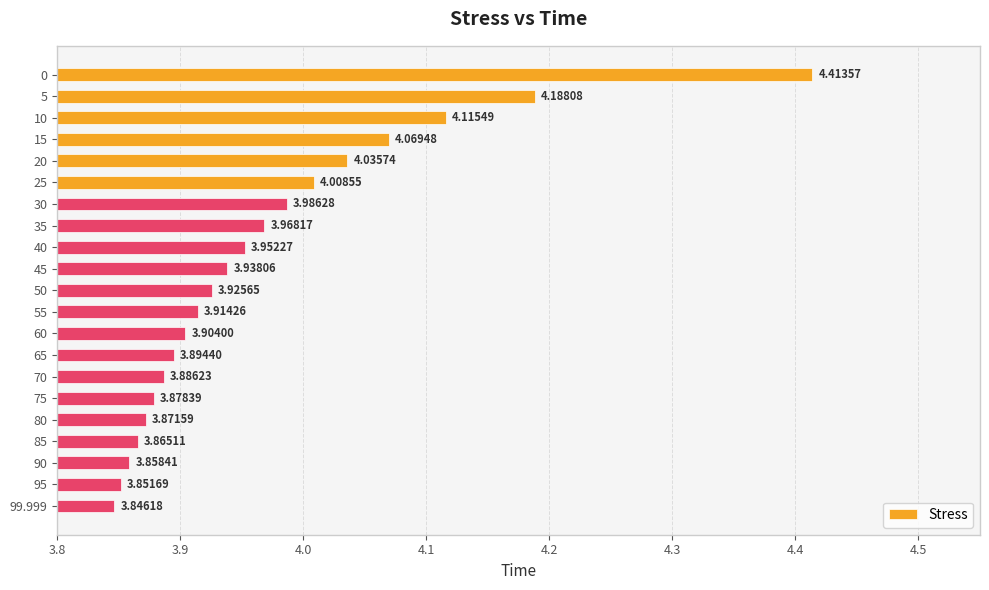

Which has a higher value, 50 or 25?

25